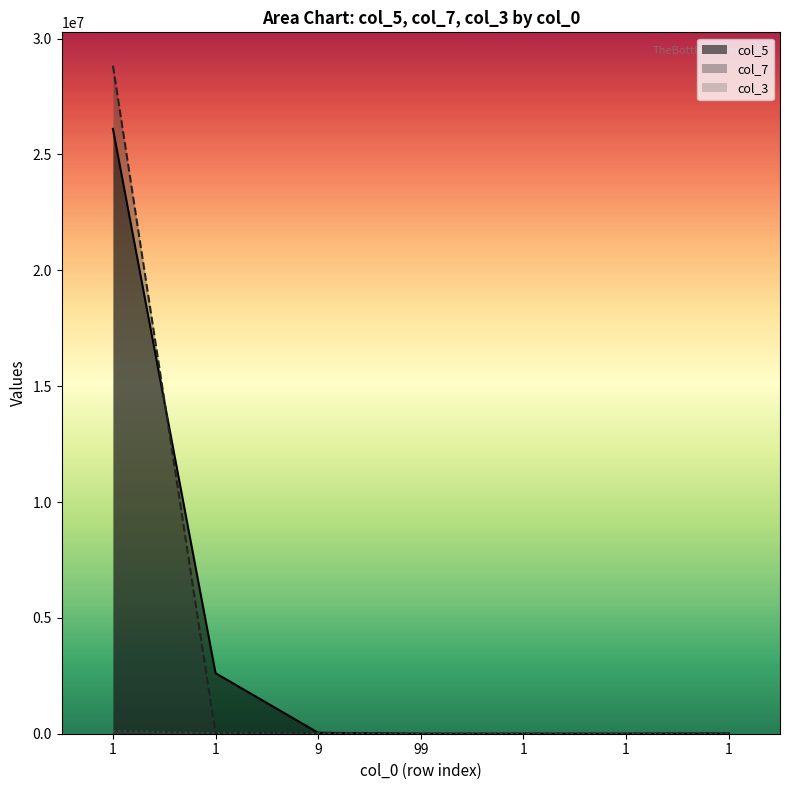

What is the total value across all series at 99?

799